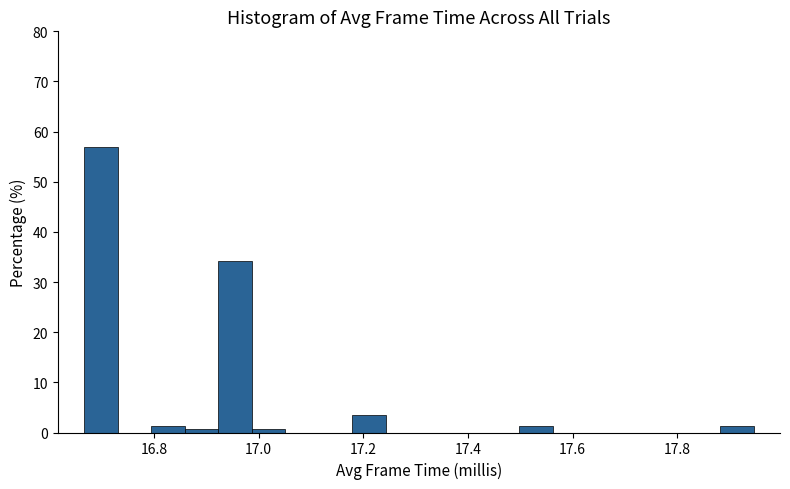

Read against the x-axis, roughly where is the centre of the tallest bar?

16.70